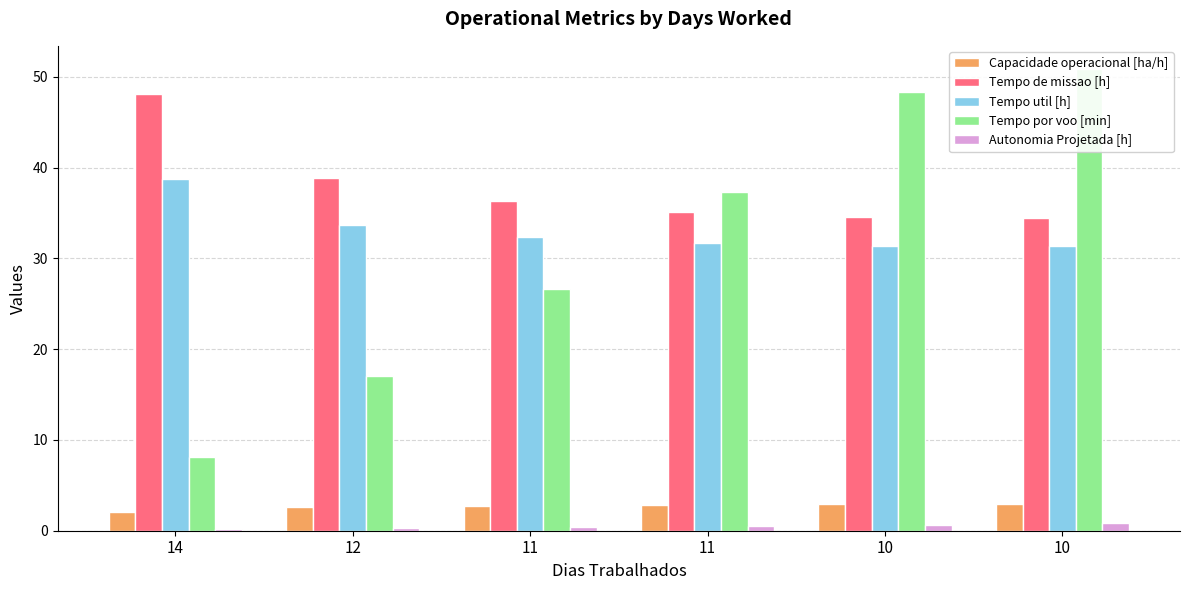

What is the total value across all series at 10?

117.8